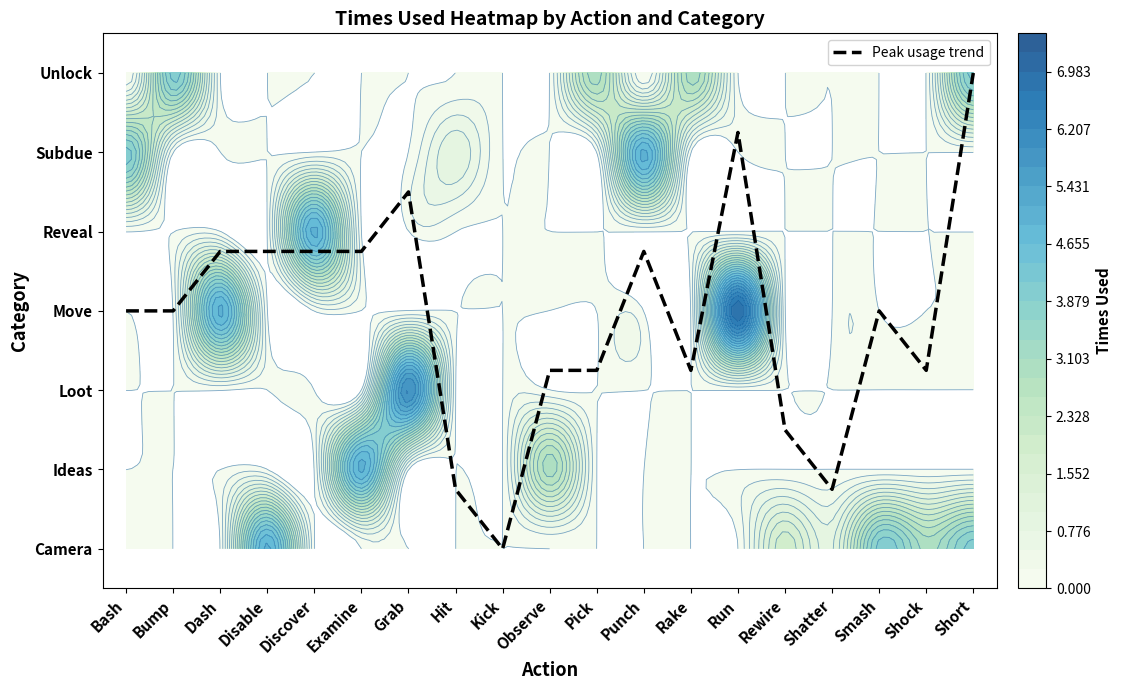

How many distinct data groups are displayed?

1